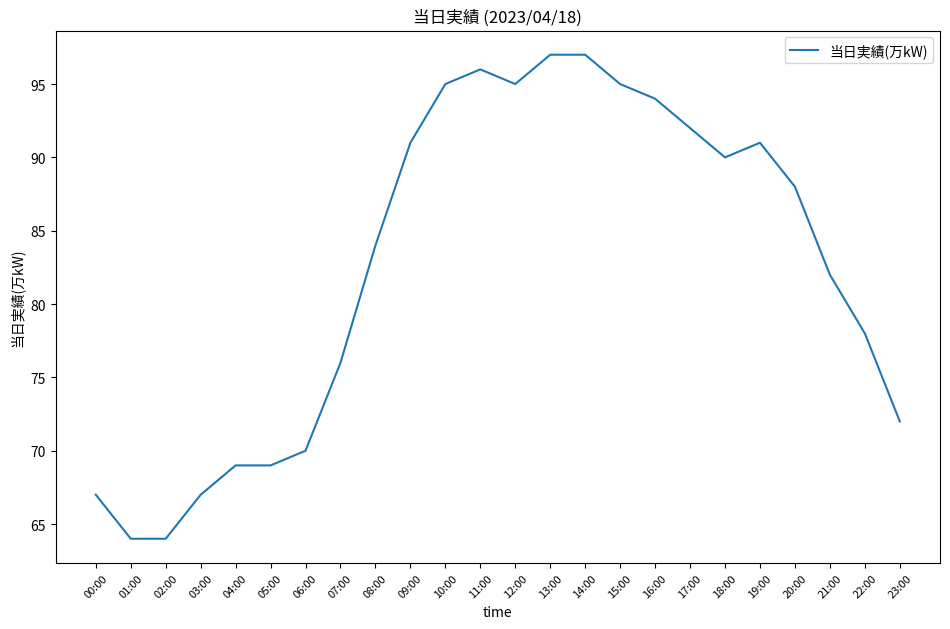

What is the difference between the maximum and minimum values?

33